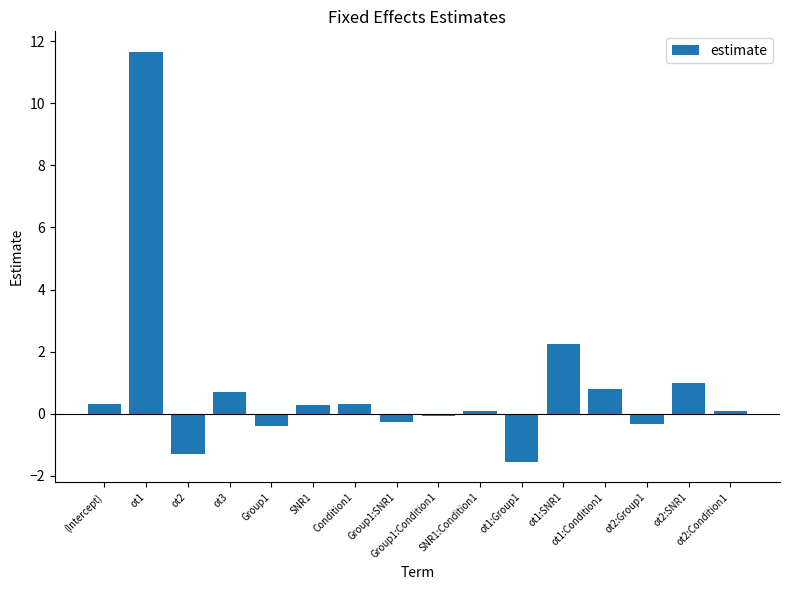

Is it true that the value at (Intercept) is 0.3?

True